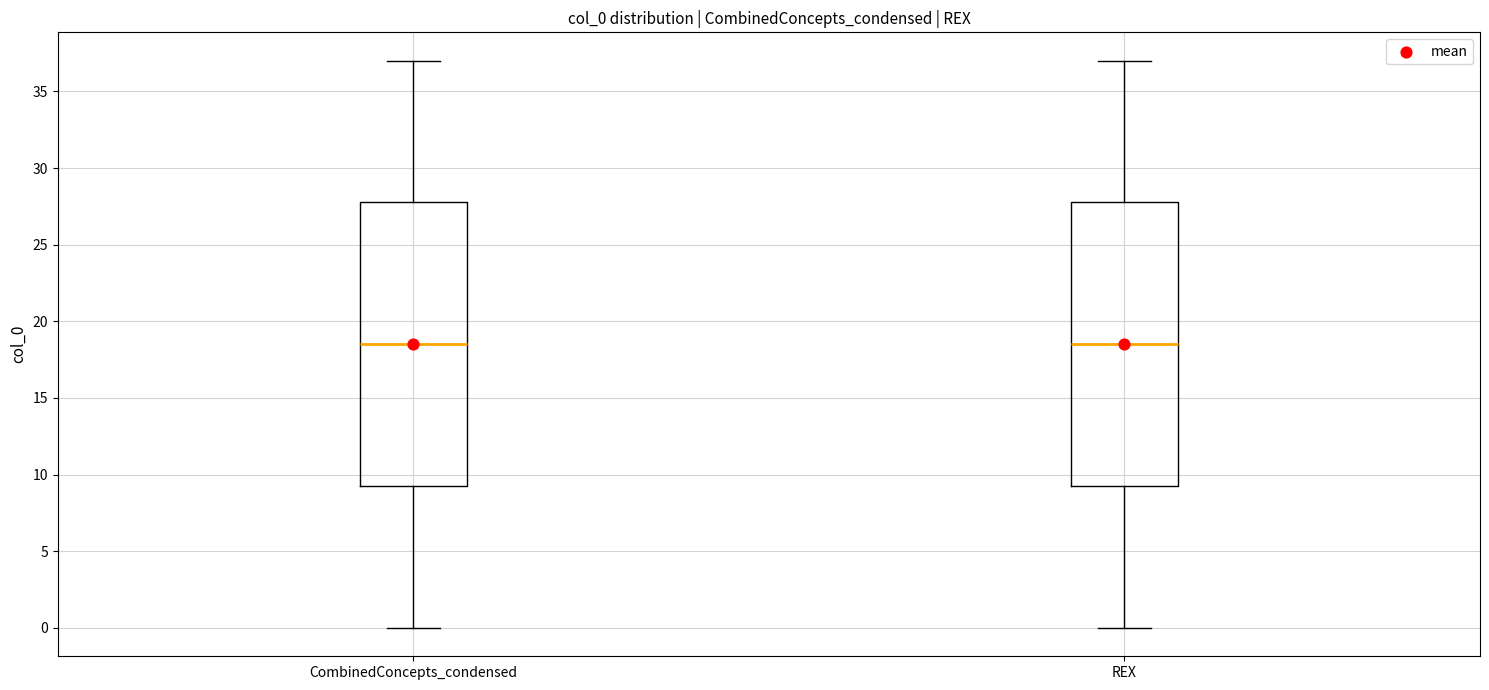

Reading left to right, read every box against the y-axis: the position of its median line, the range the box covers, and the ends of its whiskers. The values are not printed on the chart, so give them approximately, as read against the axis.

CombinedConcepts_condensed: median 18.5, box 9.5 to 28.0, whiskers 0.0 to 37.0
REX: median 18.5, box 9.5 to 28.0, whiskers 0.0 to 37.0